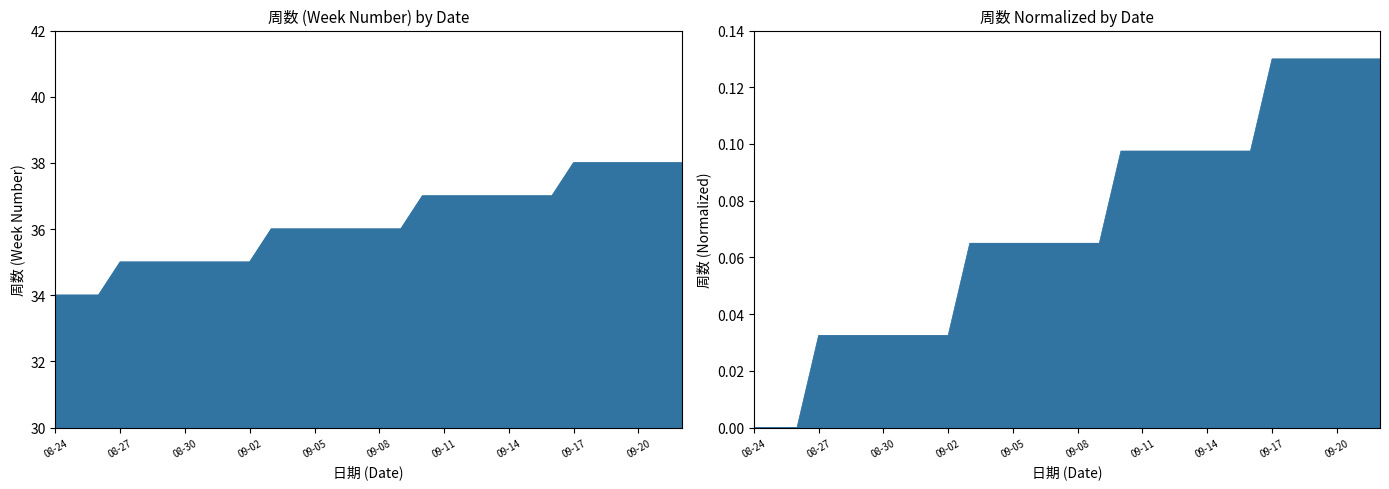

Reading left to right, extract all data points from this chart.

34	34	34	35	35	35	35	35	35	35	36	36	36	36	36	36	36	37	37	37	37	37	37	37	38	38	38	38	38	38